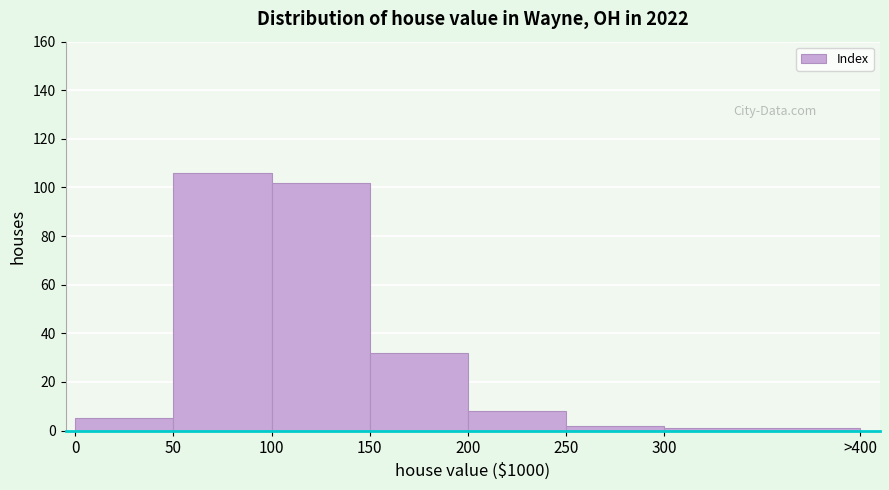

Reading right to left, list all the values displayed in this chart.

1	2	8	32	102	106	5